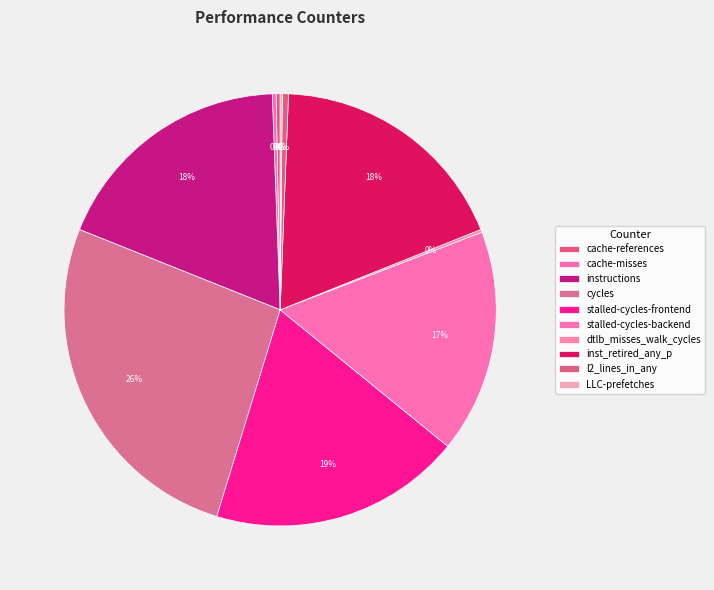

Does any single category account for the majority?

No